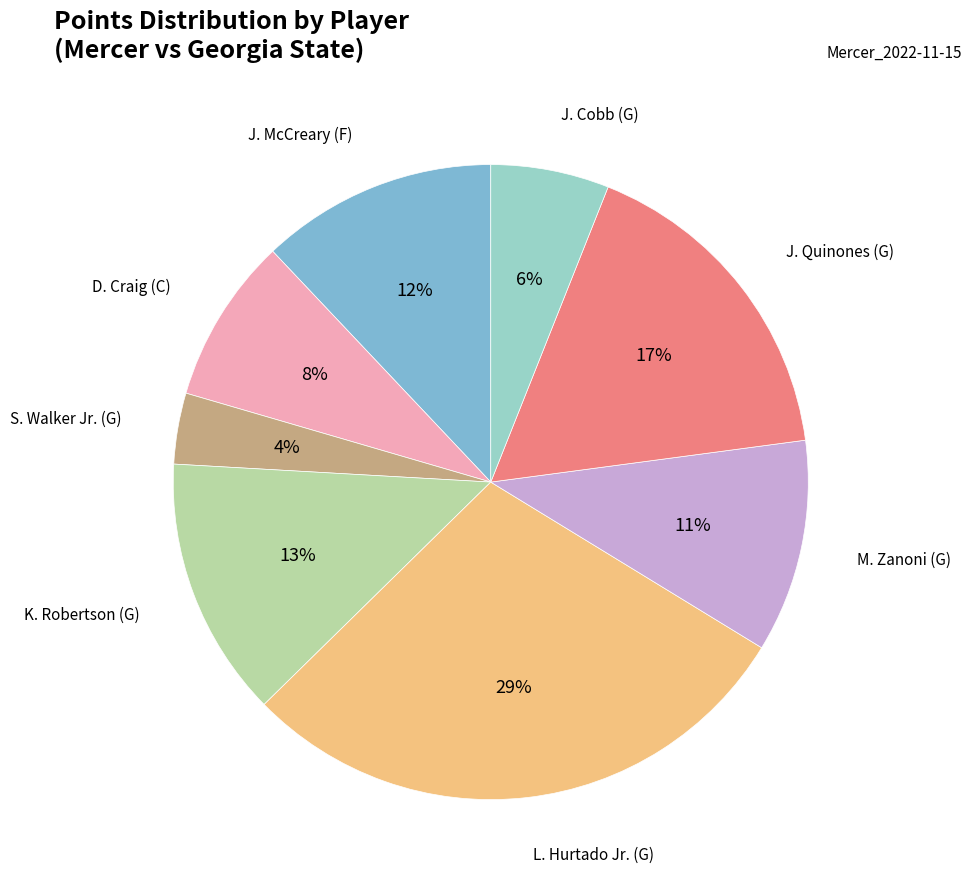

Is there any slice that represents more than half of the pie?

No